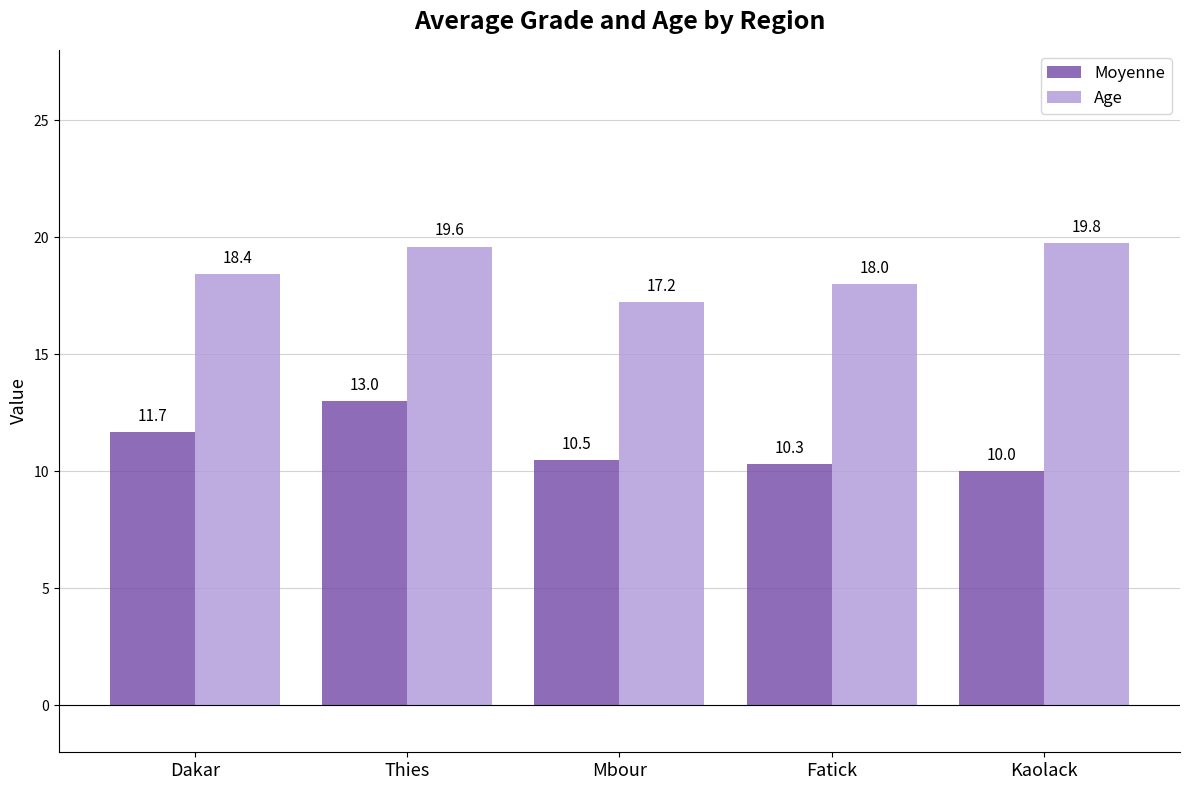

The Age series shows 19.8 at Kaolack. True or false?

True